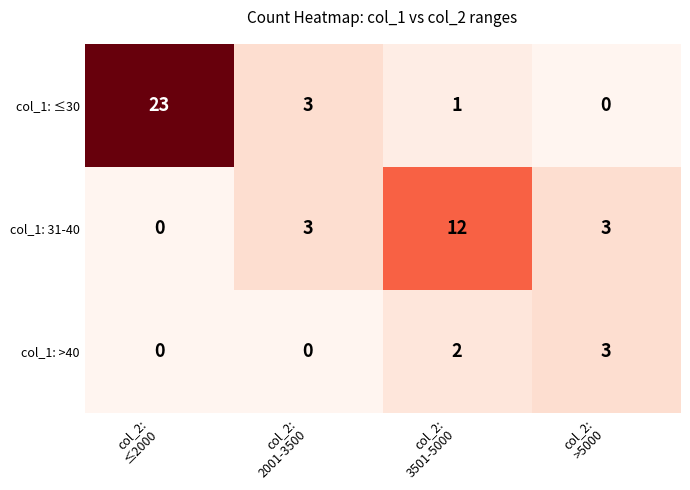

How many categories are shown in the chart?

4